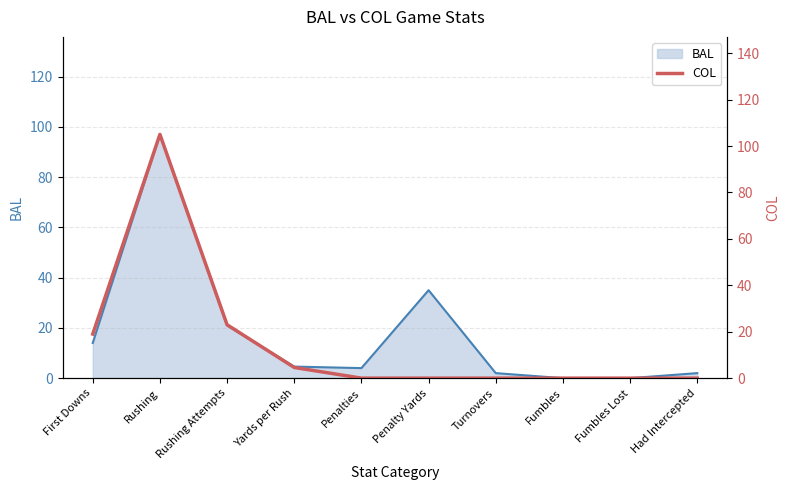

Reading right to left, what are all the values shown in this chart?

0.0	0.0	0.0	0.0	0.0	0.0	4.6	23.0	105.0	19.0